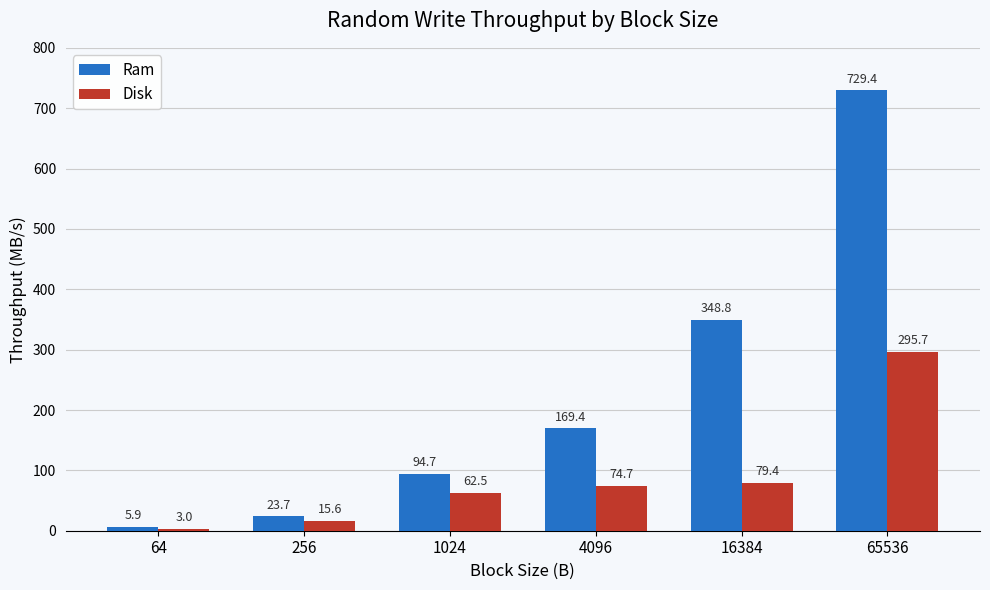

Which series has the largest total across all categories?

Ram